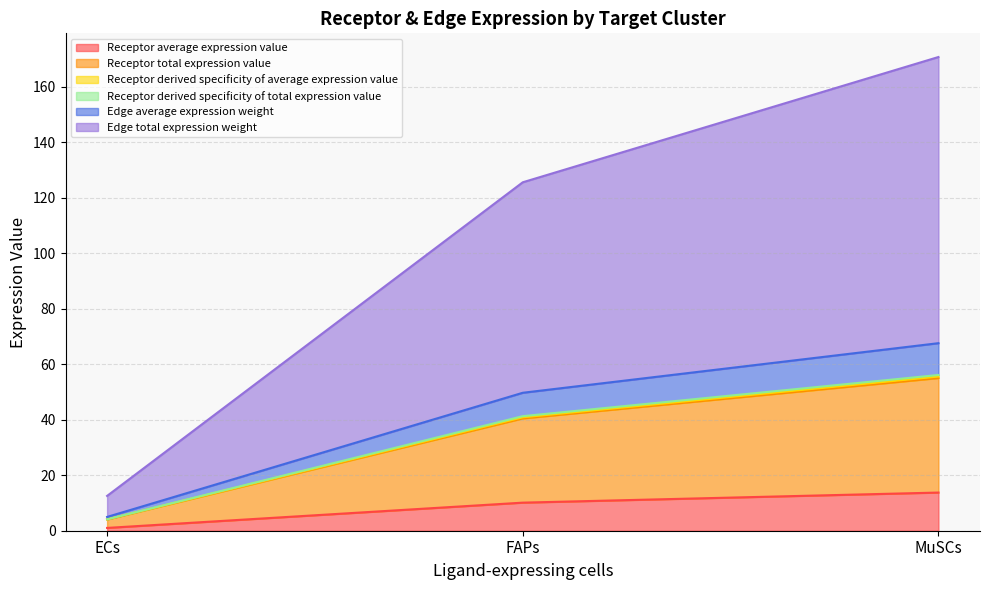

Which series has the largest total across all categories?

Edge total expression weight